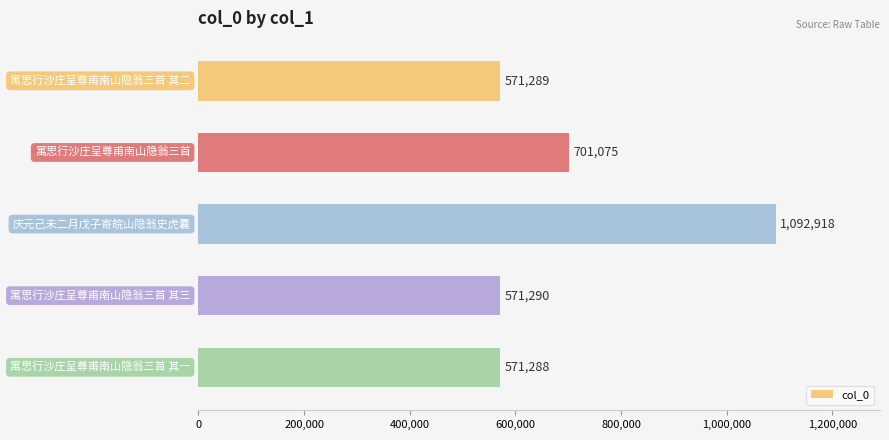

What is the maximum value shown in the chart?

1092918